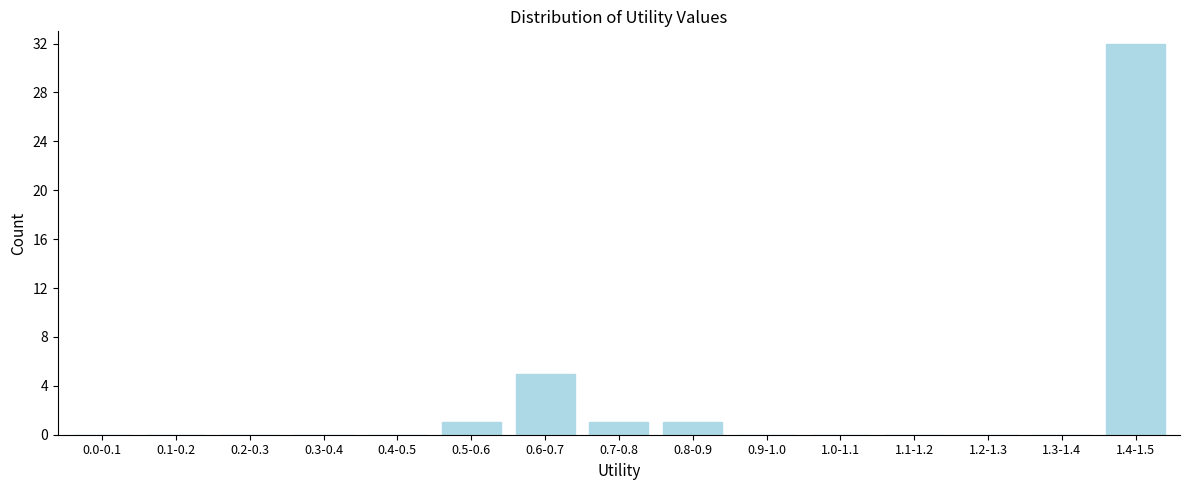

Reading left to right, transcribe all the data shown in this chart.

0.0-0.1=0	0.1-0.2=0	0.2-0.3=0	0.3-0.4=0	0.4-0.5=0	0.5-0.6=1	0.6-0.7=5	0.7-0.8=1	0.8-0.9=1	0.9-1.0=0	1.0-1.1=0	1.1-1.2=0	1.2-1.3=0	1.3-1.4=0	1.4-1.5=32